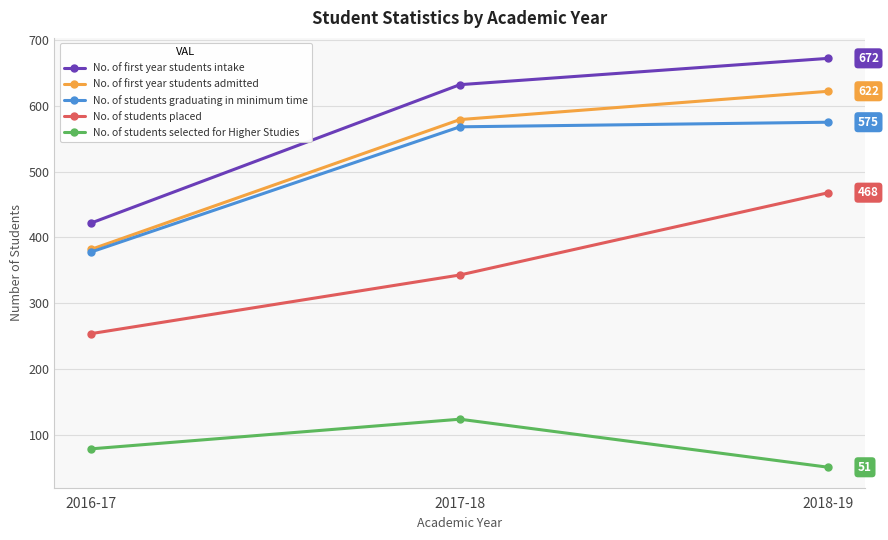

Which category has the lowest value across all series?

2018-19